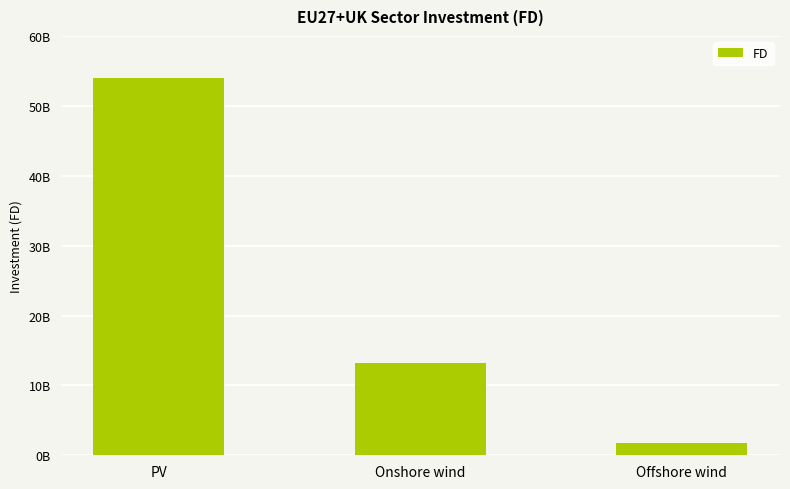

Are the bars horizontal?

No